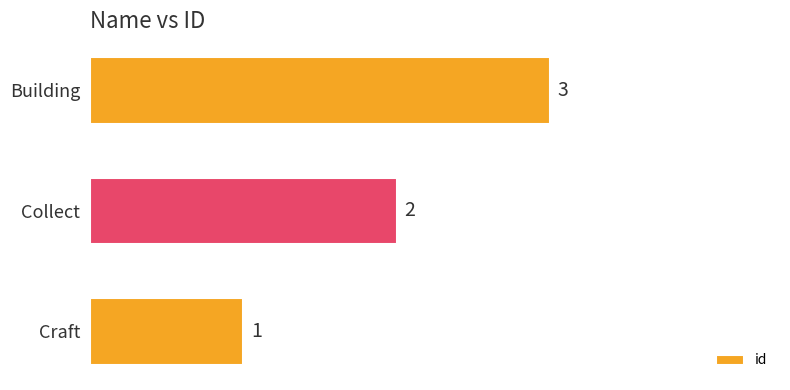

Is it true that the value at Collect is 2?

True